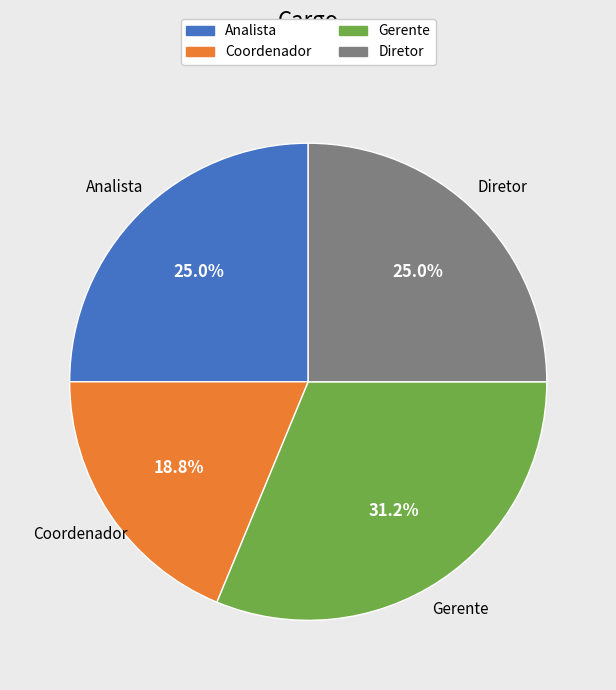

Is it true that Coordenador is 30% of the pie?

False